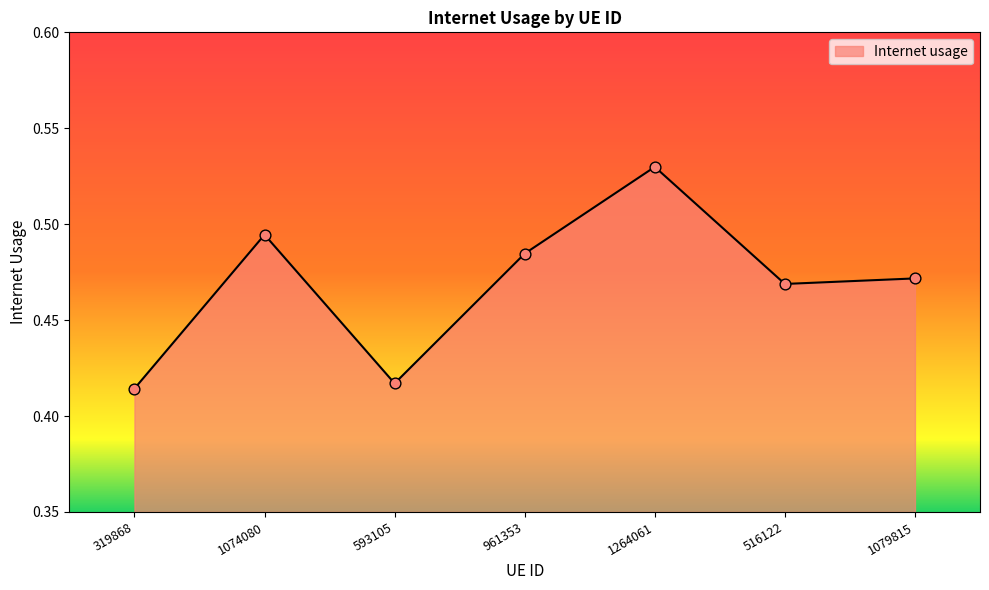

Between 1079815 and 961353, which is larger?

961353